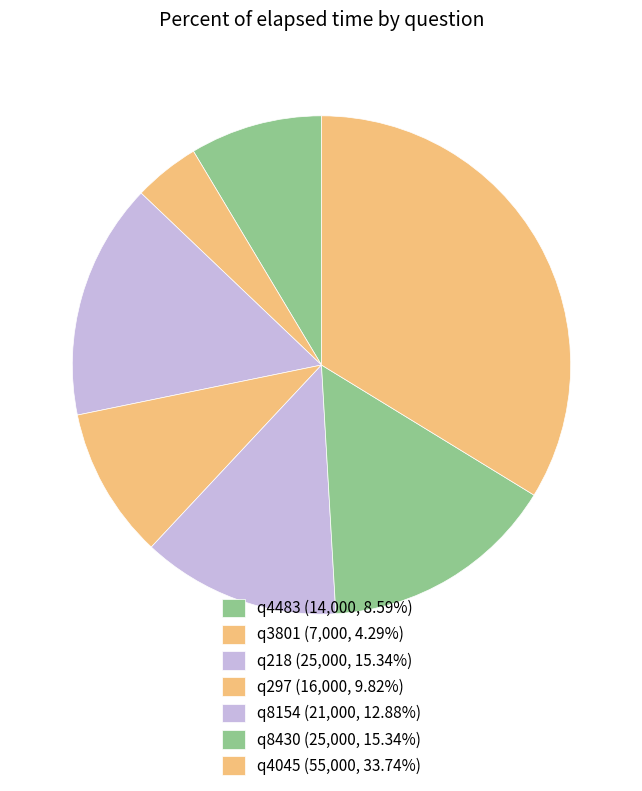

To the nearest percent, what is the difference between the q4483 and q218 slice percentages?

7%